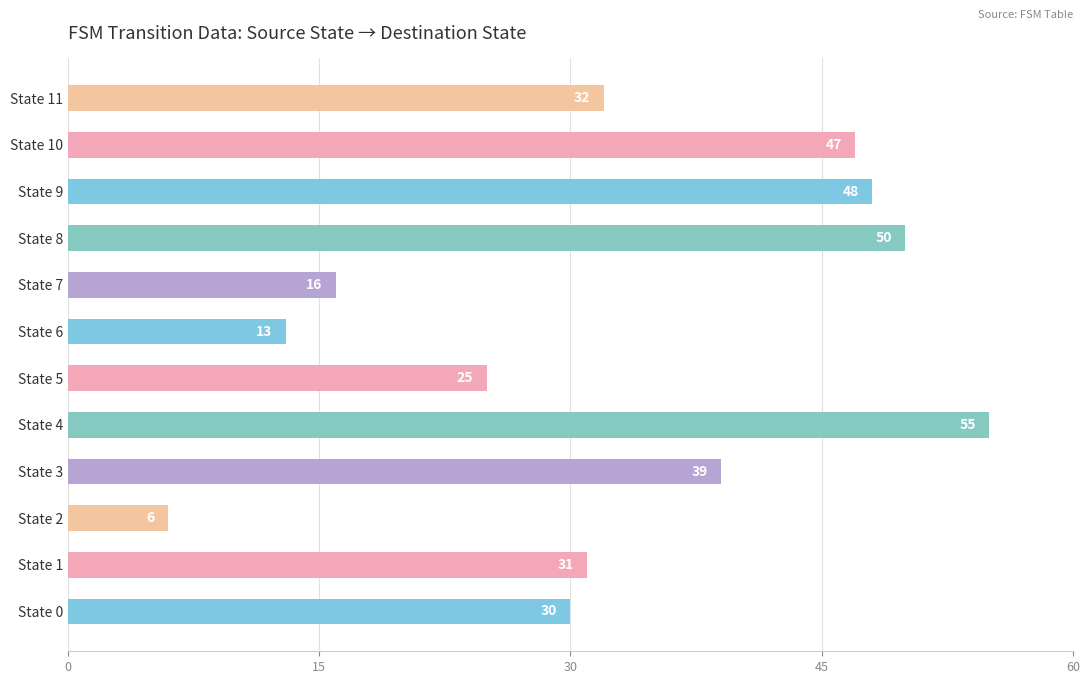

Which label corresponds to the largest value in the chart?

State 4